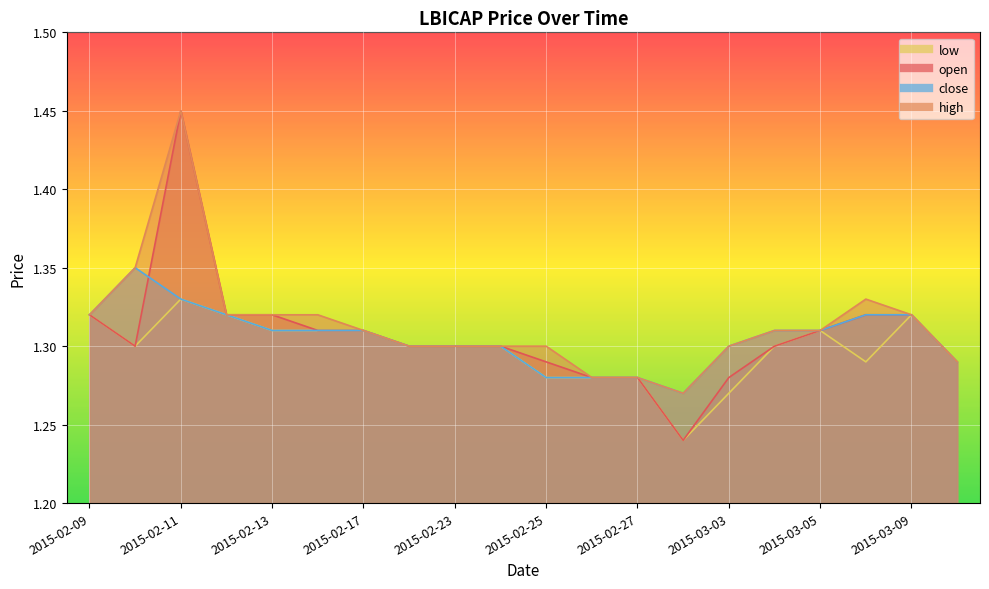

Where is the first local minimum for high?

2015-03-02